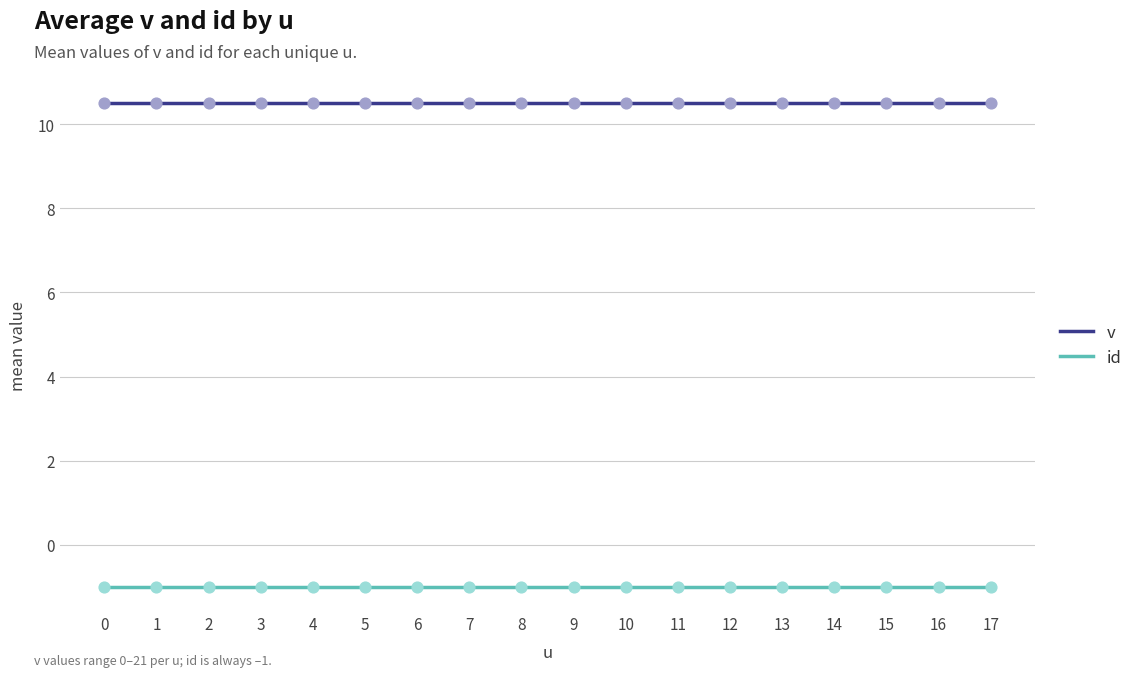

What is the spread (max minus min) of values at 16?

11.5